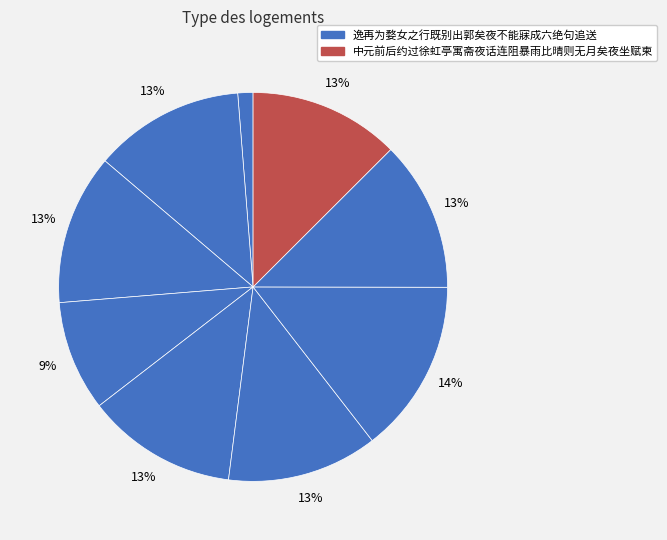

Count the number of slices in the pie.

9